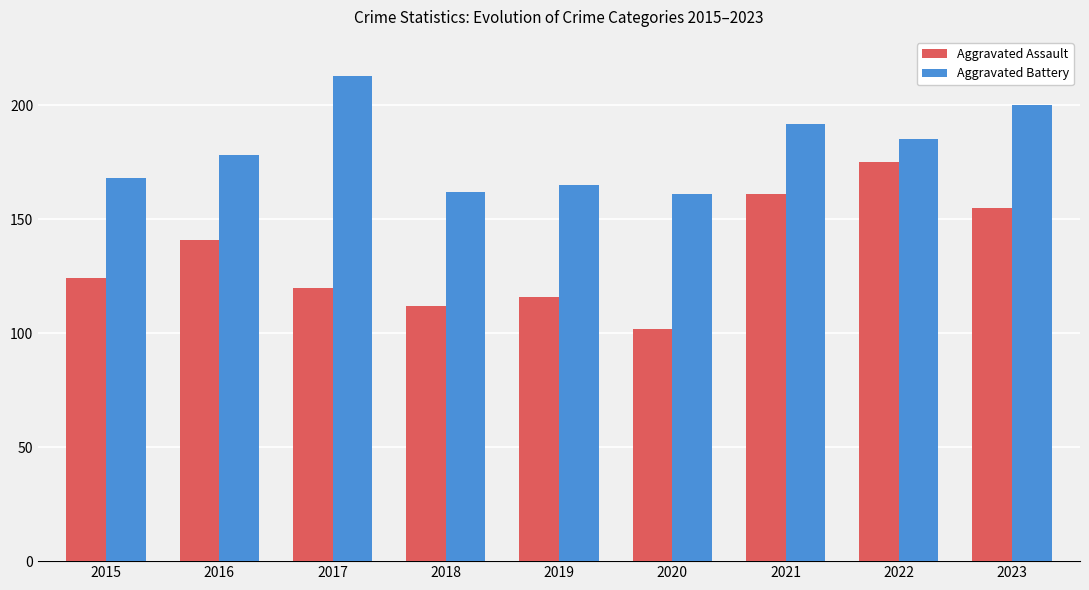

Reading left to right, transcribe all the data shown in this chart.

Aggravated Assault: 2015=124	2016=141	2017=120	2018=112	2019=116	2020=102	2021=161	2022=175	2023=155
Aggravated Battery: 2015=168	2016=178	2017=213	2018=162	2019=165	2020=161	2021=192	2022=185	2023=200